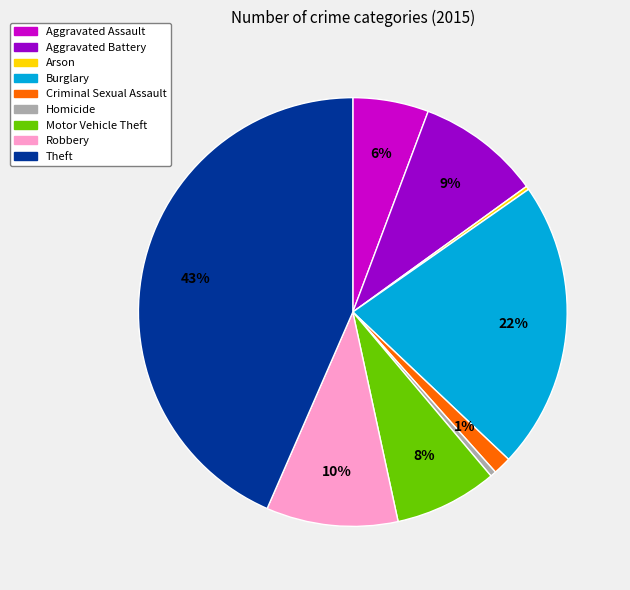

Which category has the biggest portion of the pie?

Theft